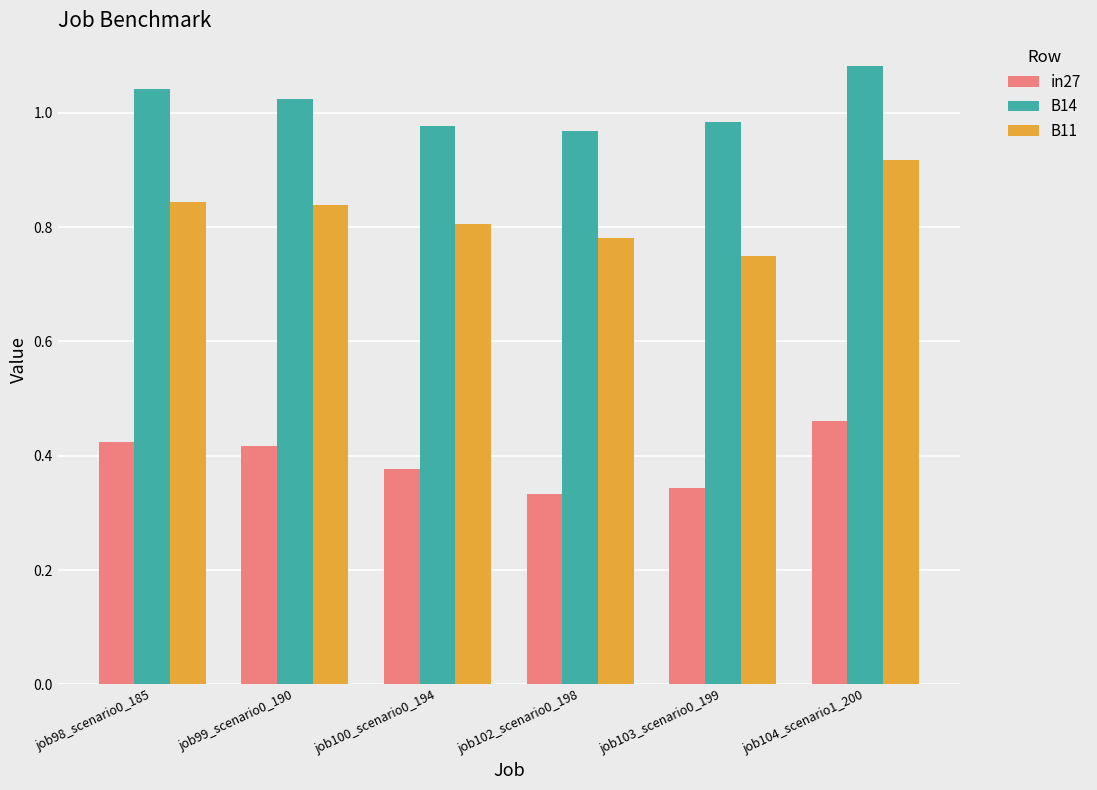

Which series has the widest spread of values?

B11